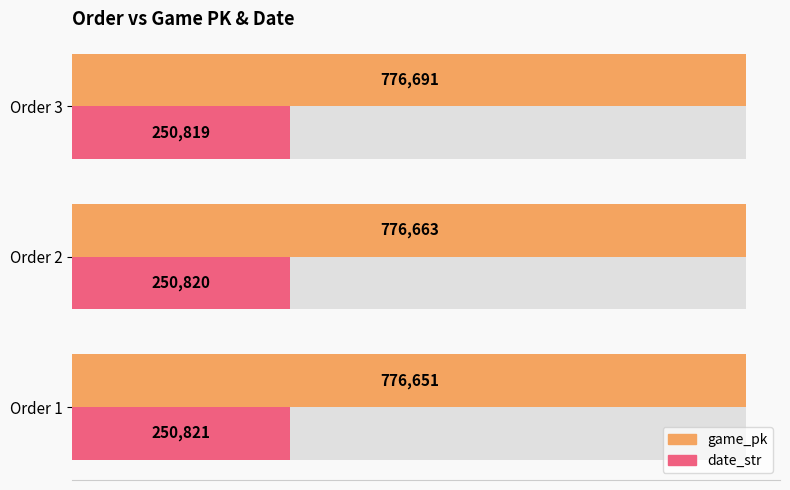

What are all the series names shown in the legend?

game_pk, date_str